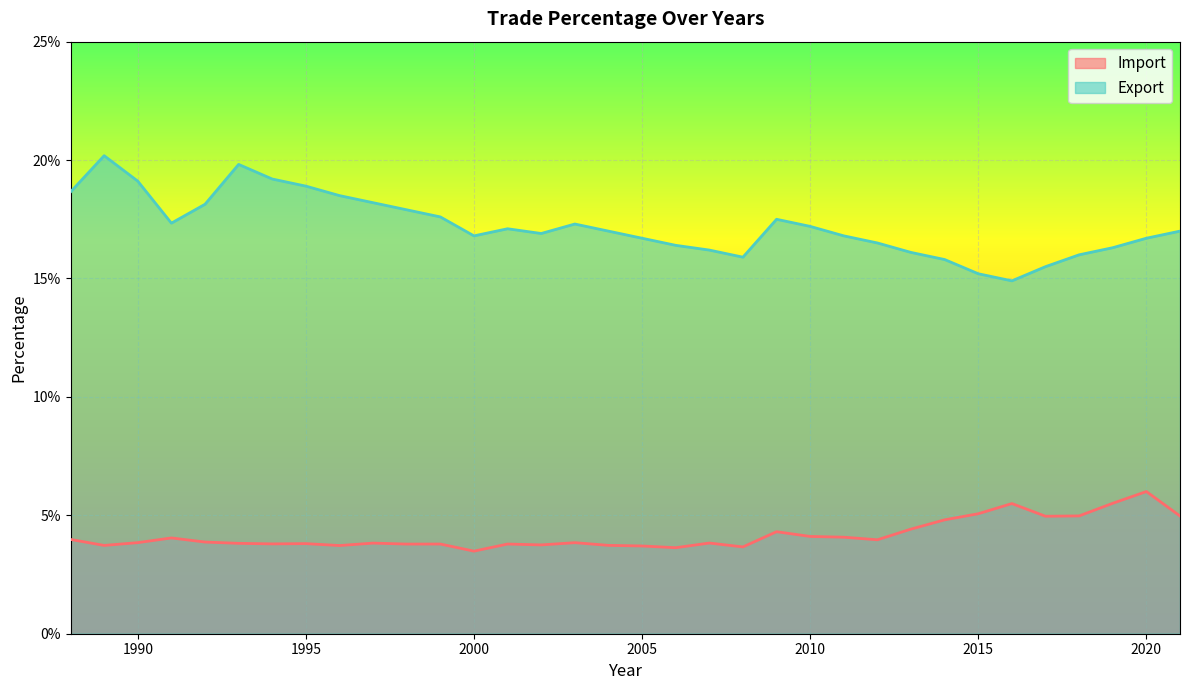

What is the maximum value for Import?

0.1